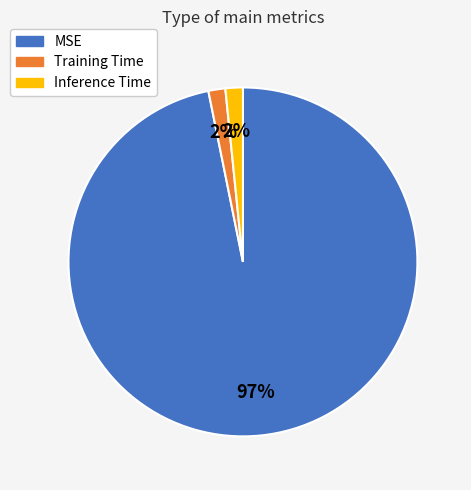

What is the majority slice?

MSE